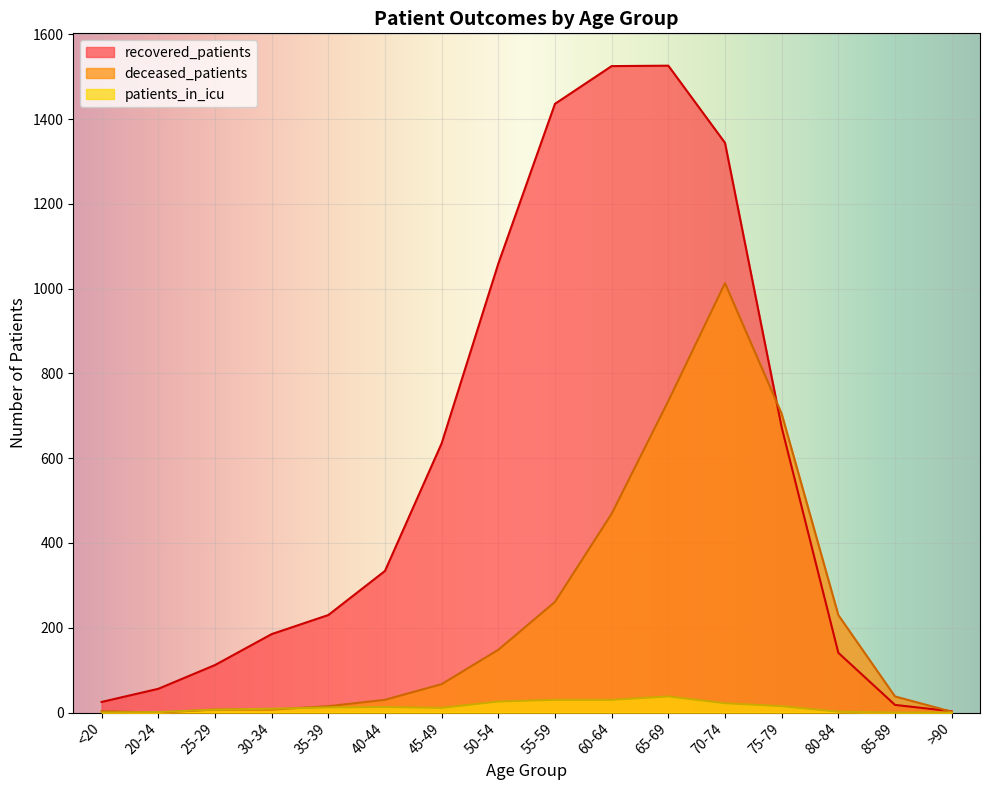

Between which two adjacent categories do recovered_patients and deceased_patients first intersect?

70-74 and 75-79